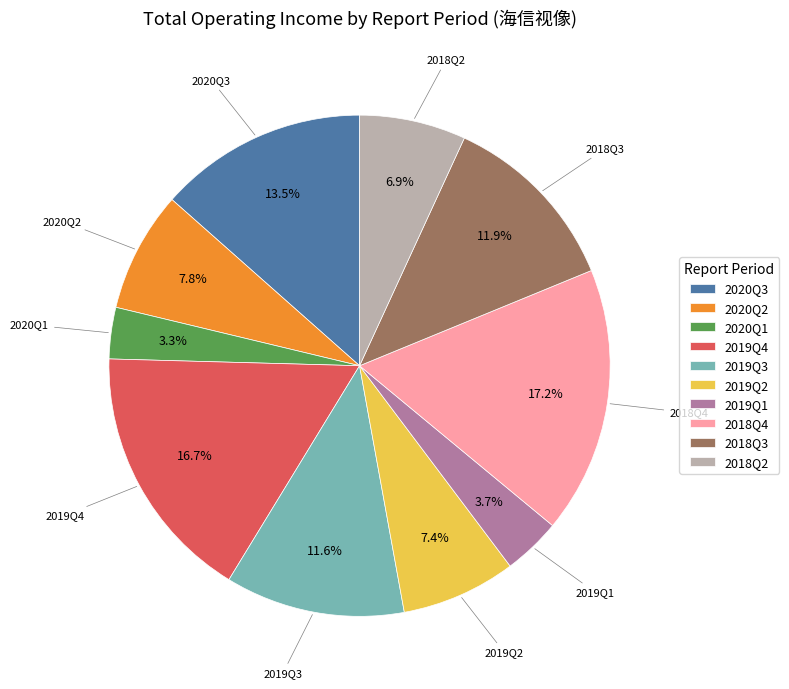

Combined, do 2019Q4 and 2018Q4 account for over 50%?

No